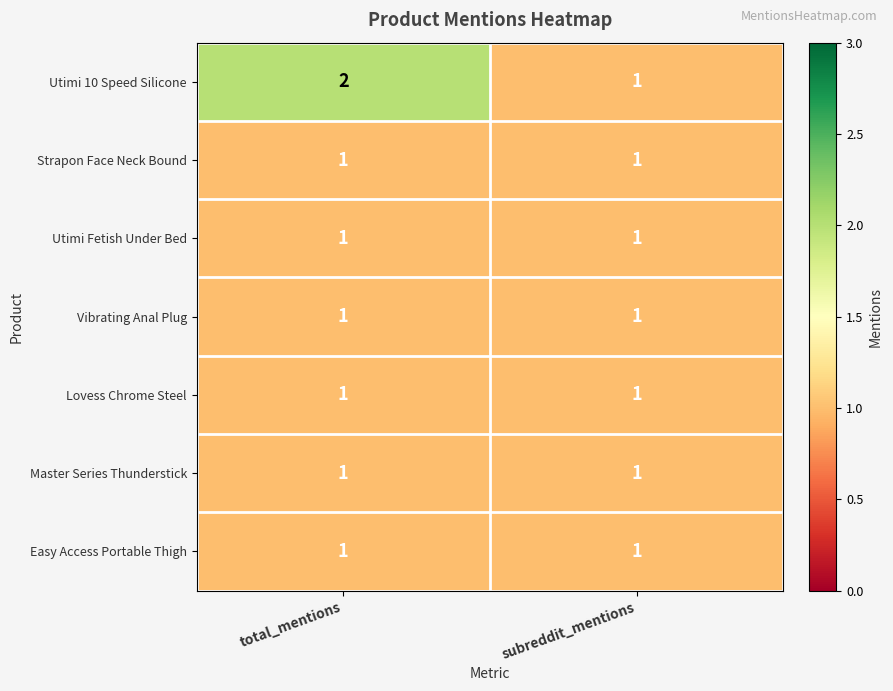

Which series has the largest range (max minus min)?

Utimi 10 Speed Silicone